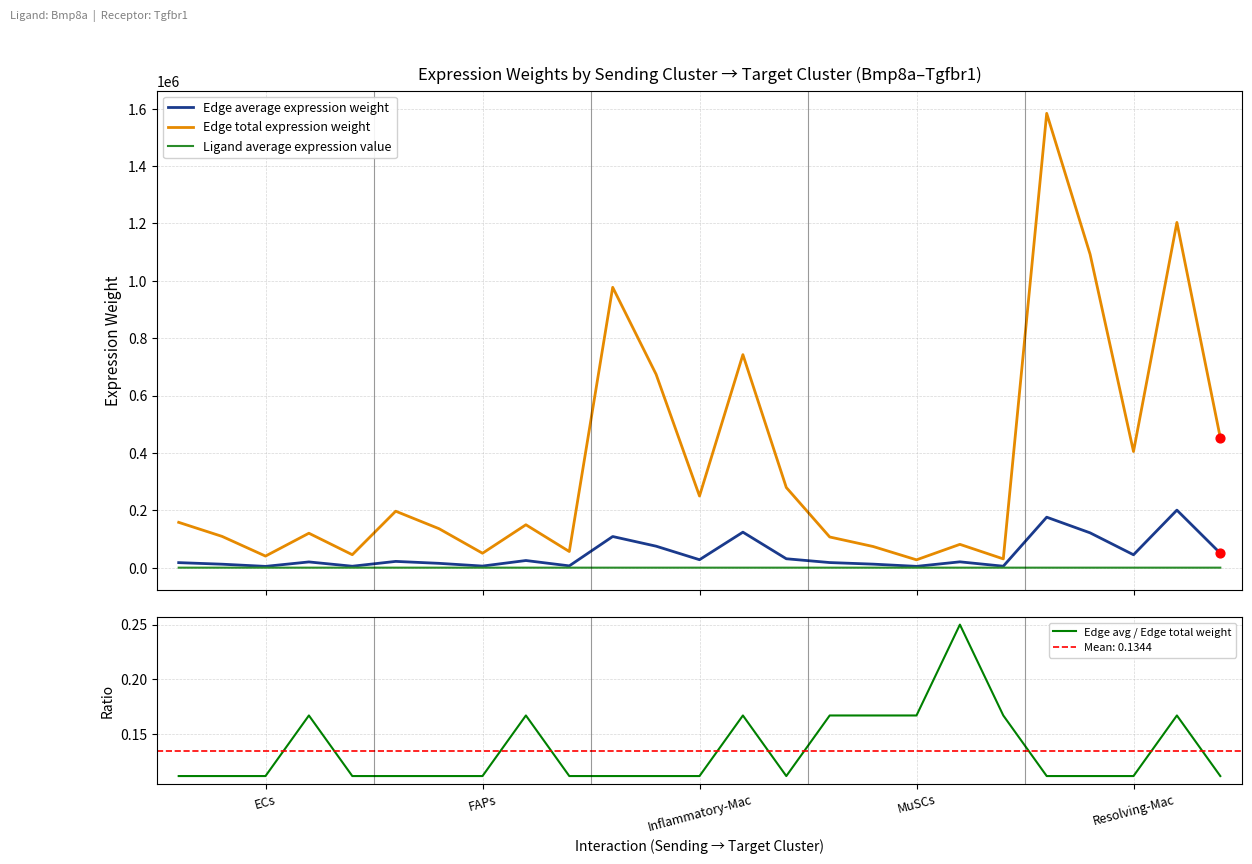

What is the total value across all series at 18?

101636.9